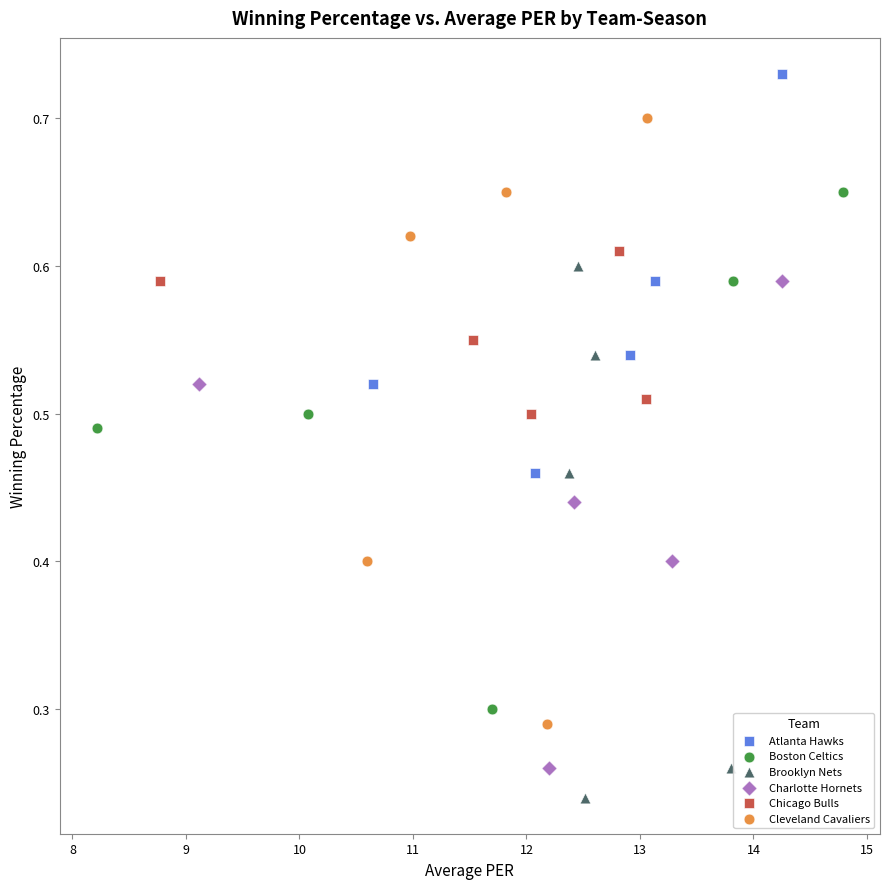

Which series contains the lowest Y value?

Brooklyn Nets